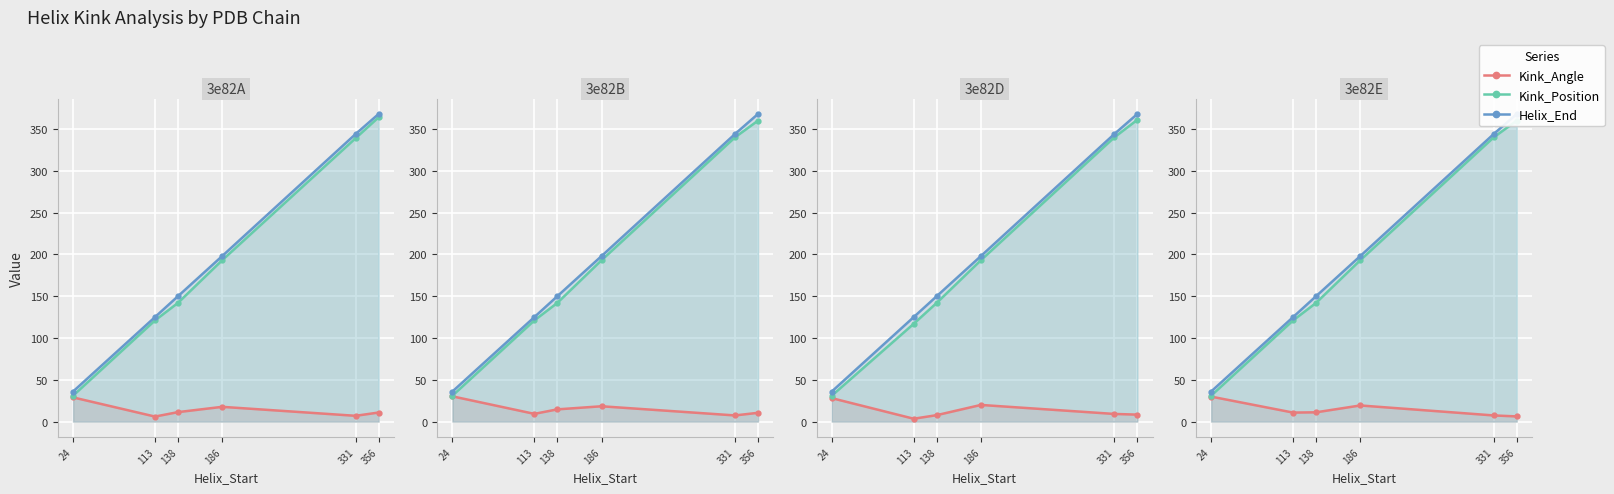

What is the value of the Kink_Angle point at the 5th from the left?

6.9